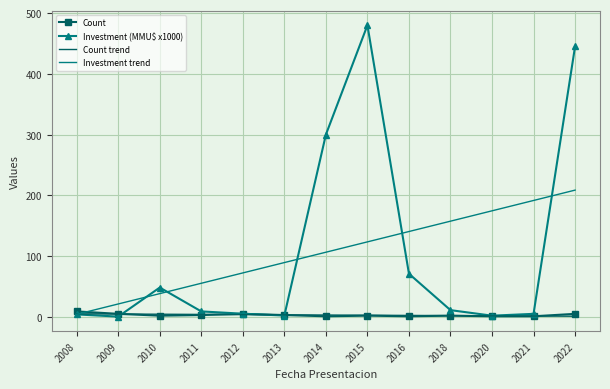

The Investment trend series shows 184.1 at 2015. True or false?

False